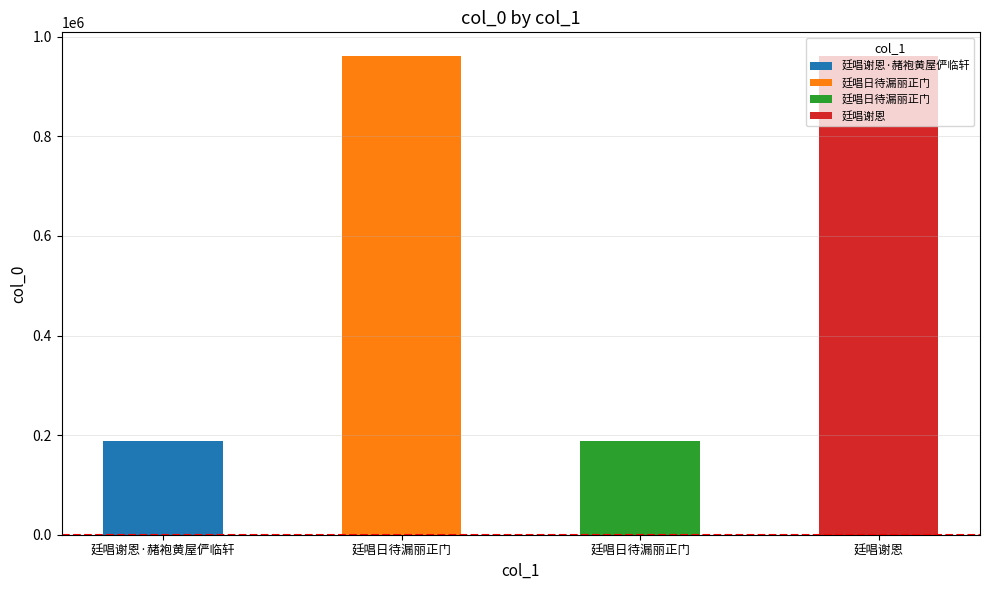

What is the ratio of the value at 廷唱谢恩 to the value at 廷唱谢恩·赭袍黄屋俨临轩?

5.1